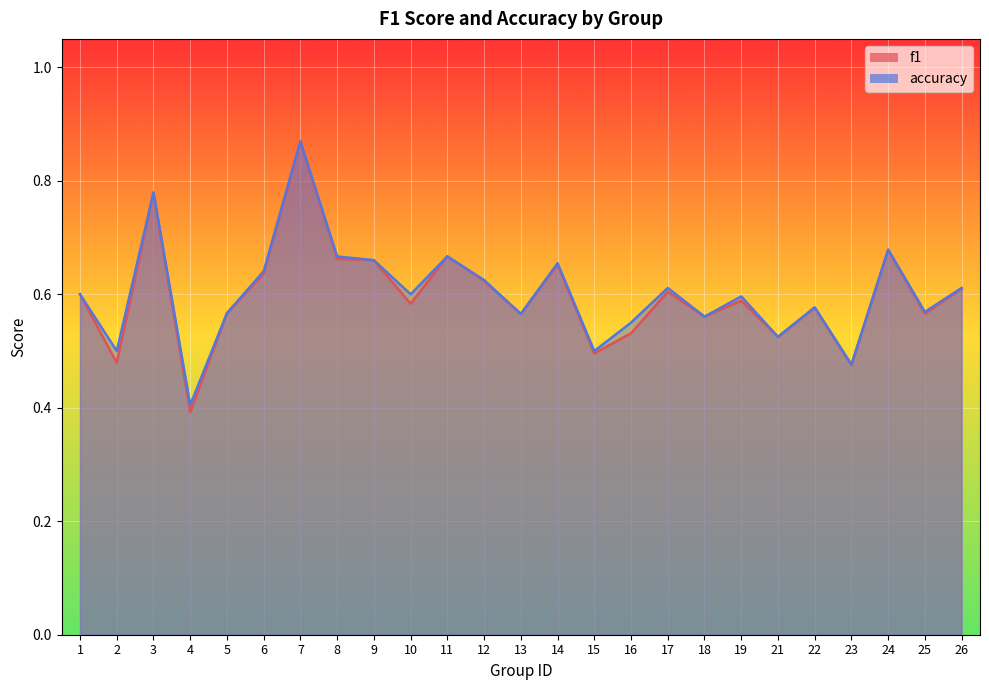

List the series in order of their peak value, lowest first.

f1, accuracy